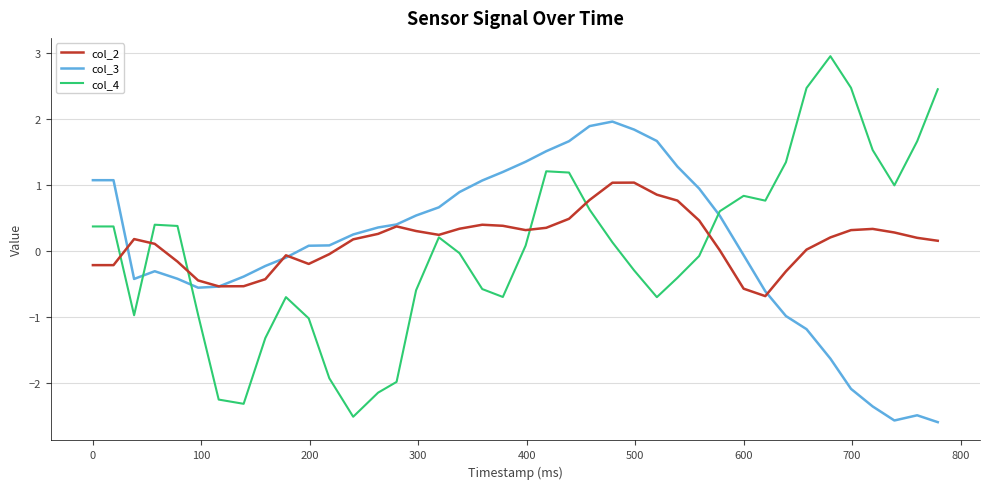

Which series has the widest spread of values?

col_4